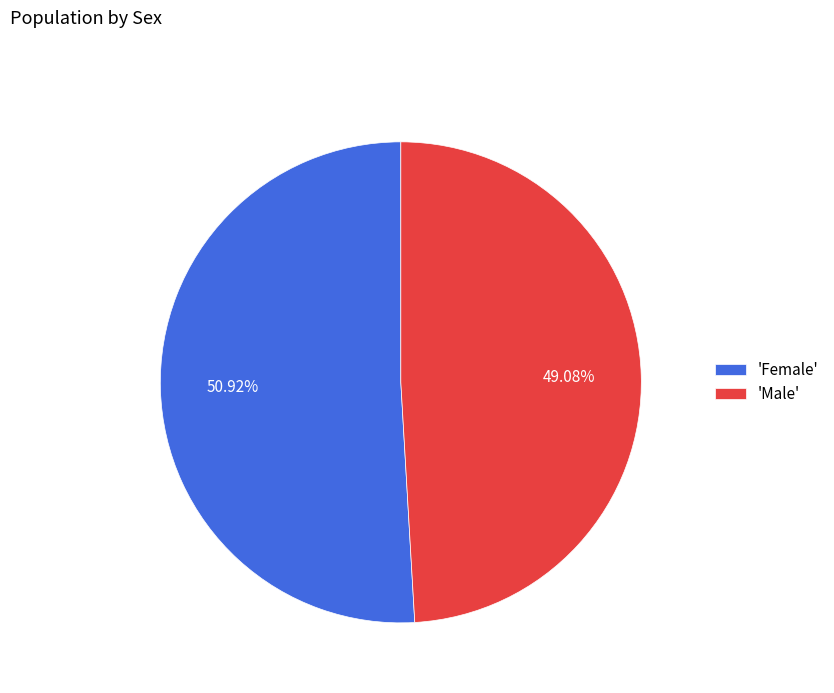

Which slice is the largest?

'Female'